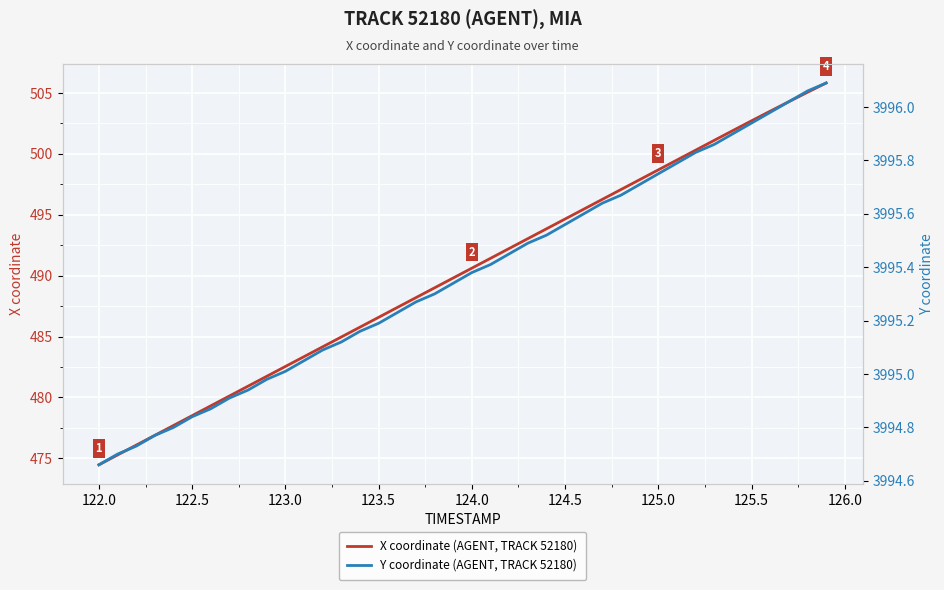

What is the difference between the maximum and second lowest values in the Y coordinate (AGENT, TRACK 52180) series?

1.4